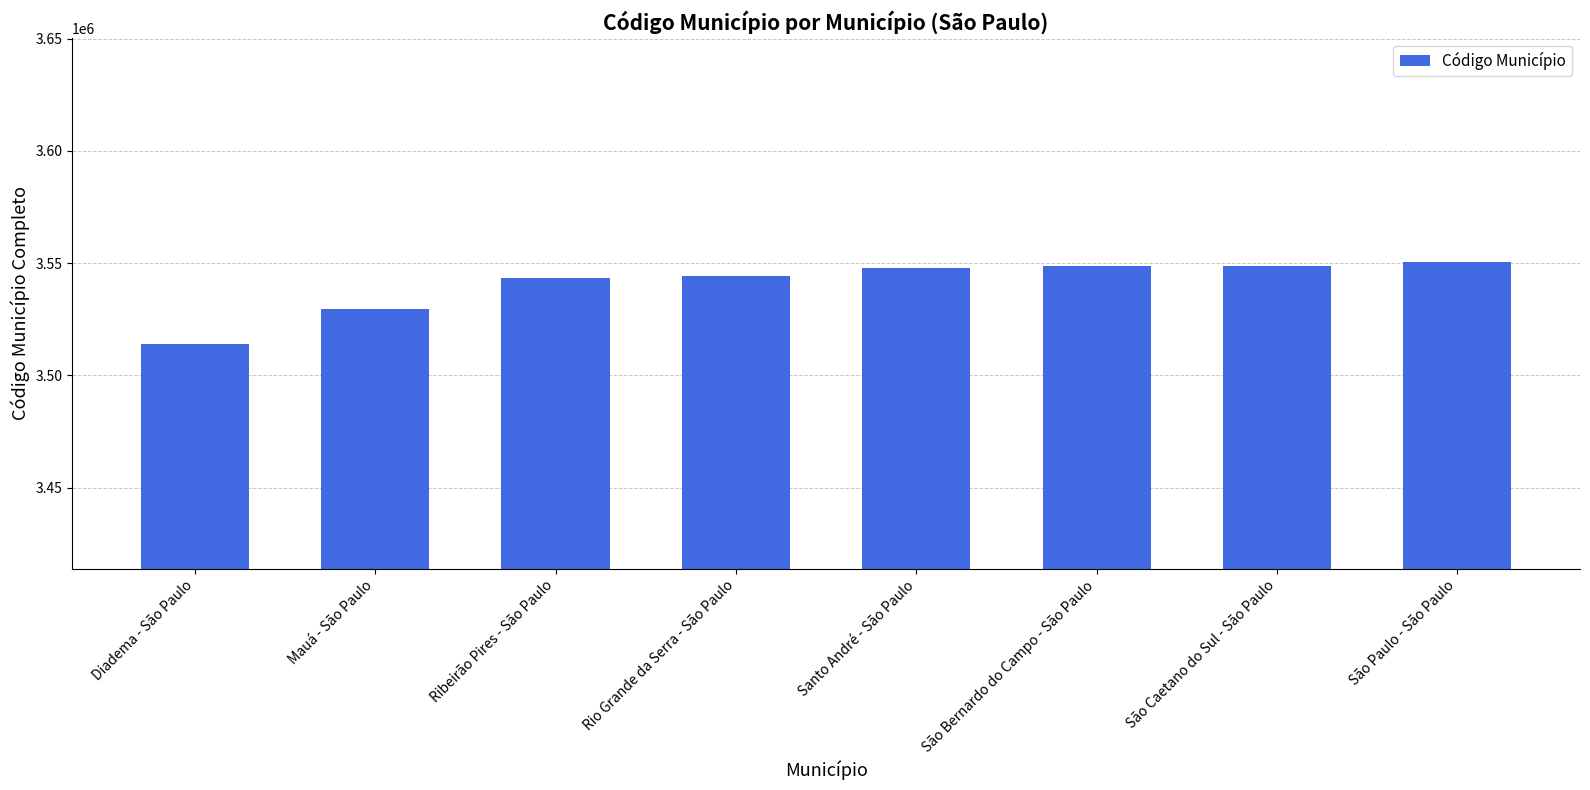

The chart shows a value of 3550308 at São Paulo - São Paulo. True or false?

True